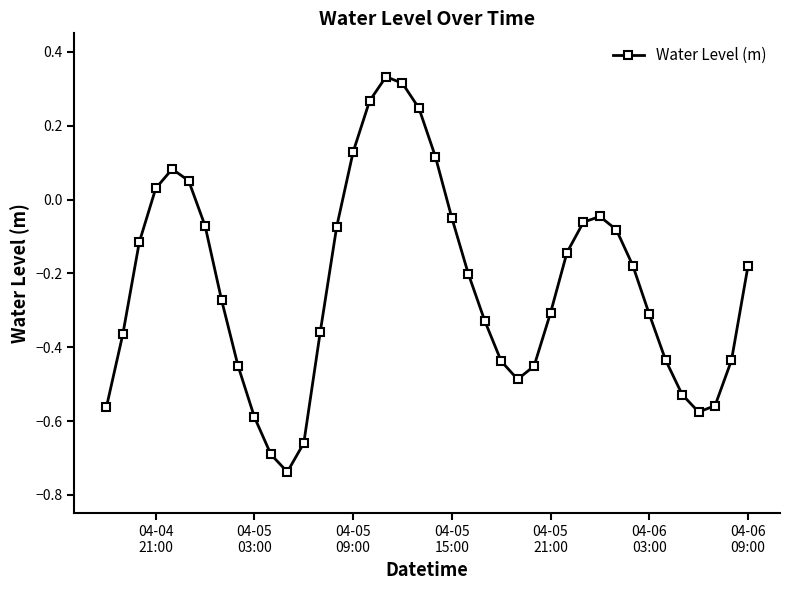

How many negative values are there?

31